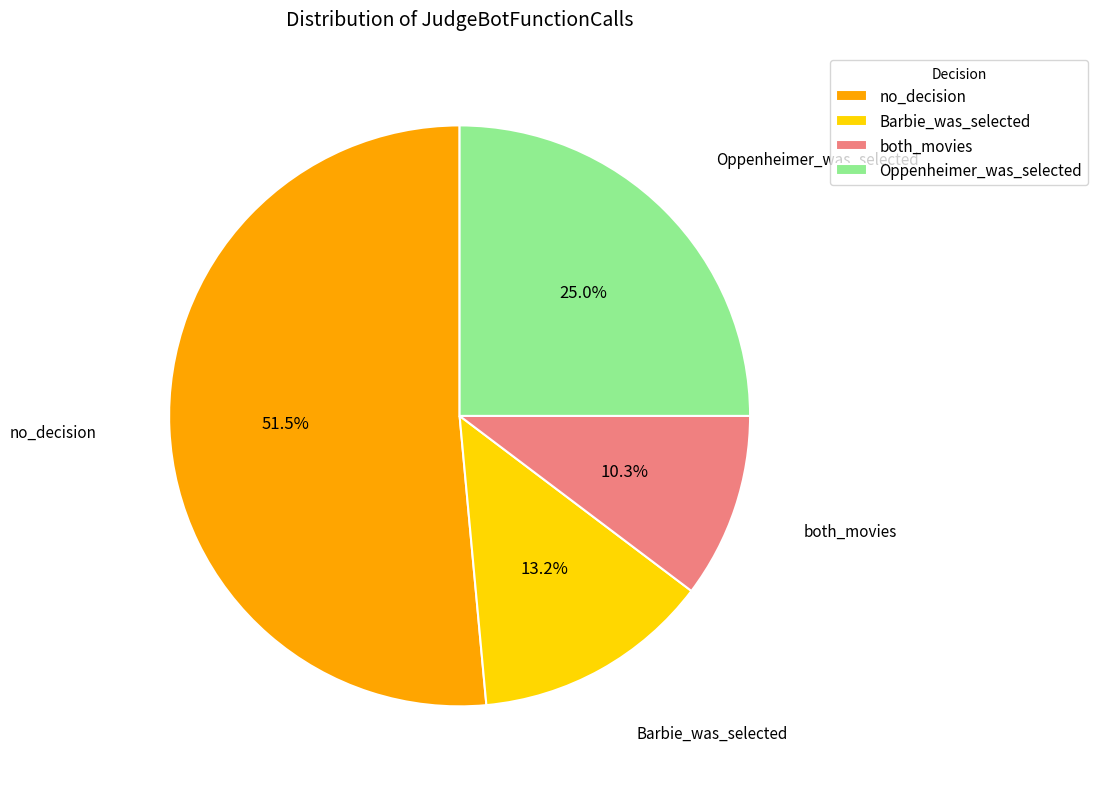

How many slices are in this pie chart?

4